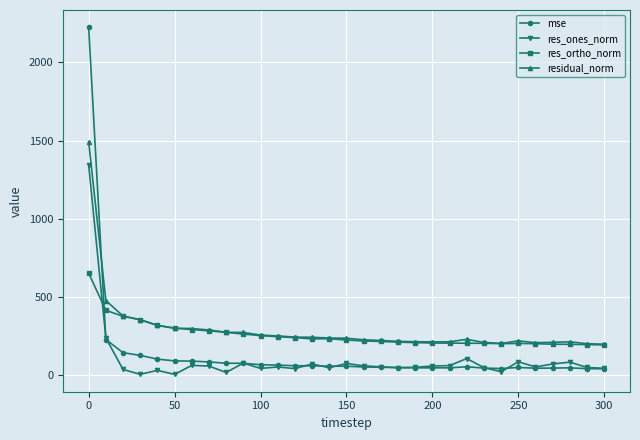

Rank the series by their maximum value, from highest to lowest.

mse, residual_norm, res_ones_norm, res_ortho_norm